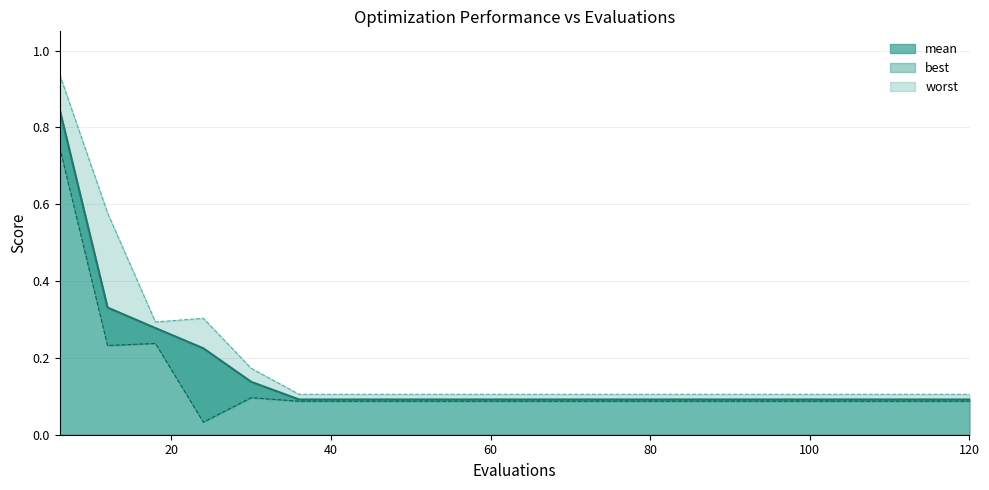

What is the value of the mean point at the 9th from the left?

0.1